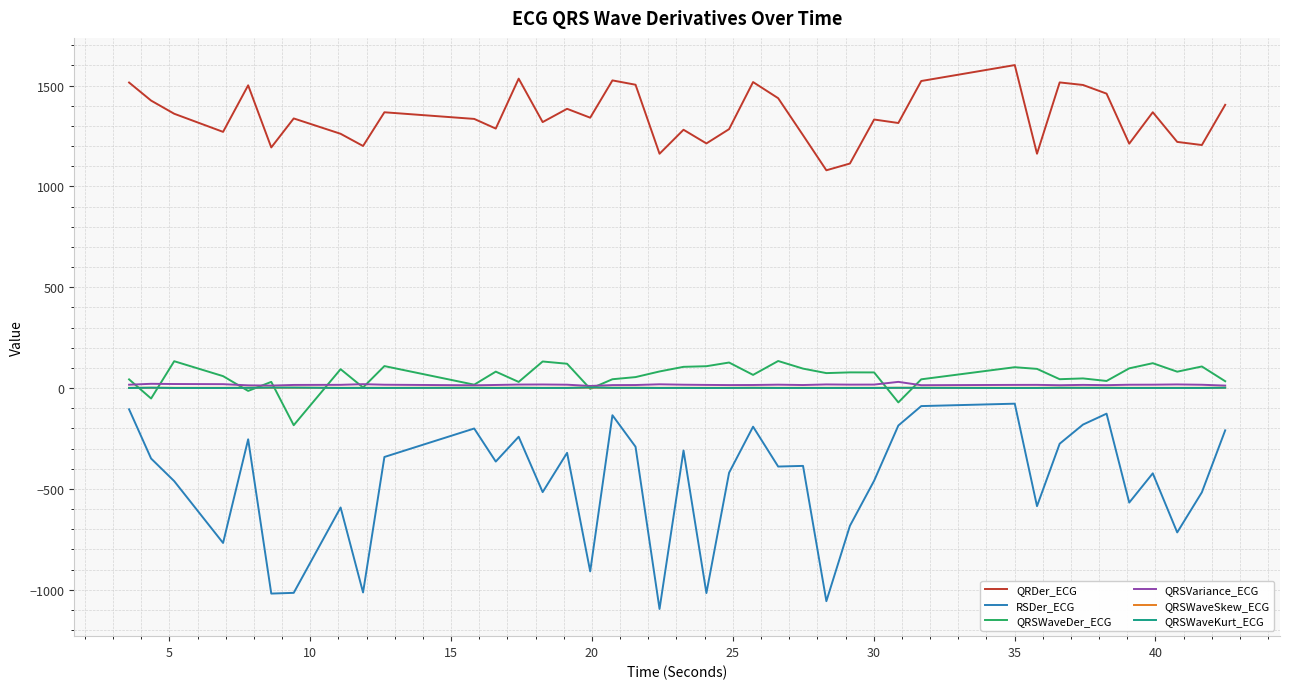

What is the maximum value for QRSVariance_ECG?

30.9